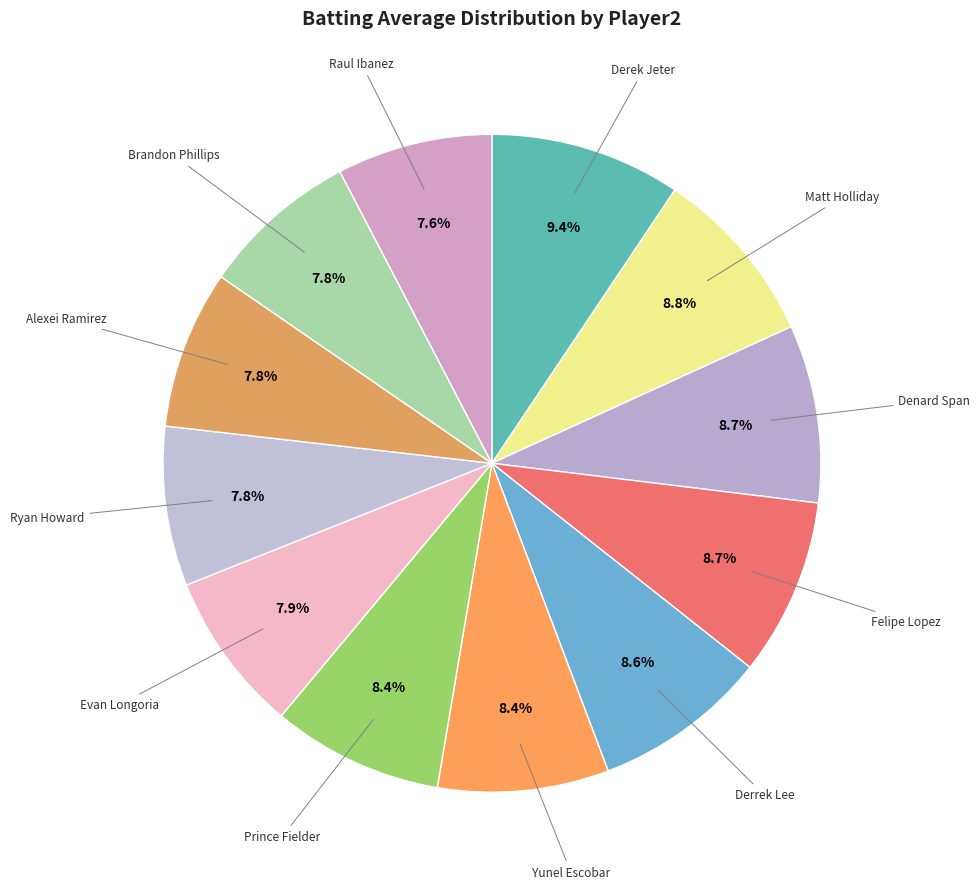

Does any single category account for the majority?

No